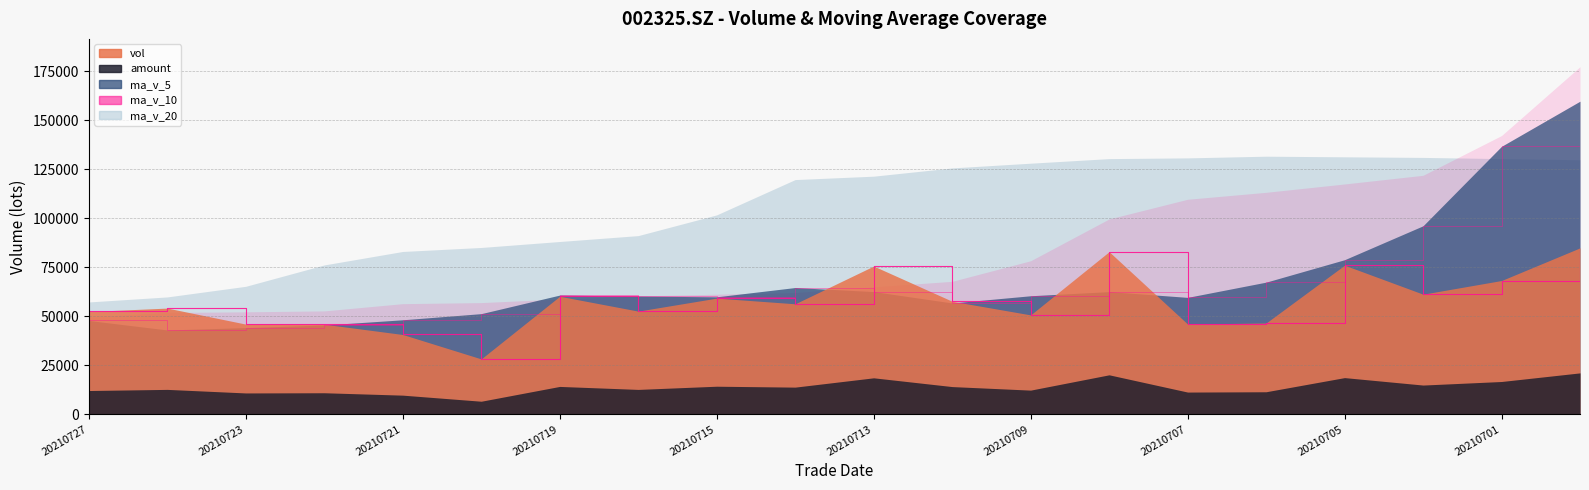

Is the value of ma_v_20 at 20210719 greater than the value of ma_v_5 at 20210706?

Yes